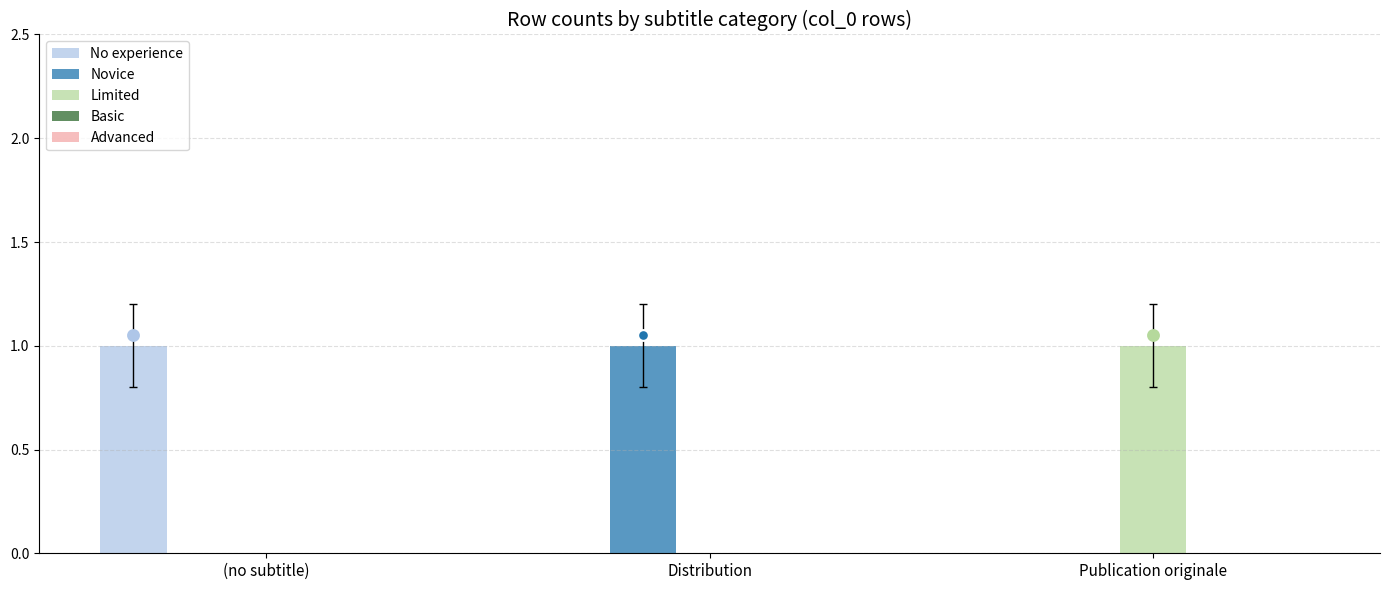

Which series contains the highest Y value?

No experience